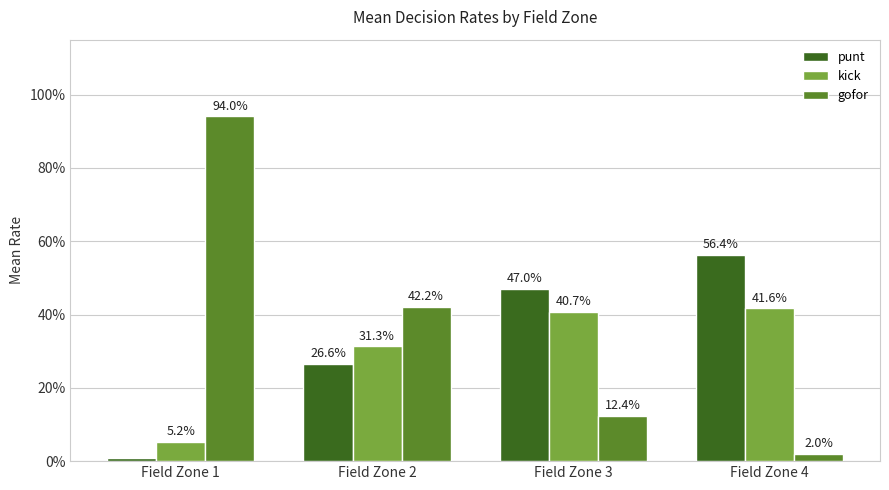

The value of gofor at Field Zone 3 is 0.1. True or false?

True